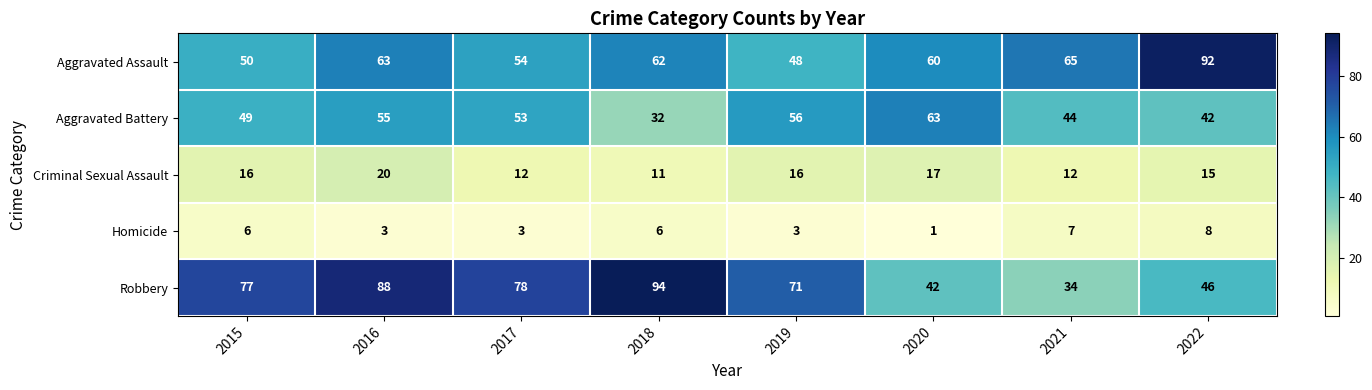

Where does the Aggravated Battery series first go above 53?

2016